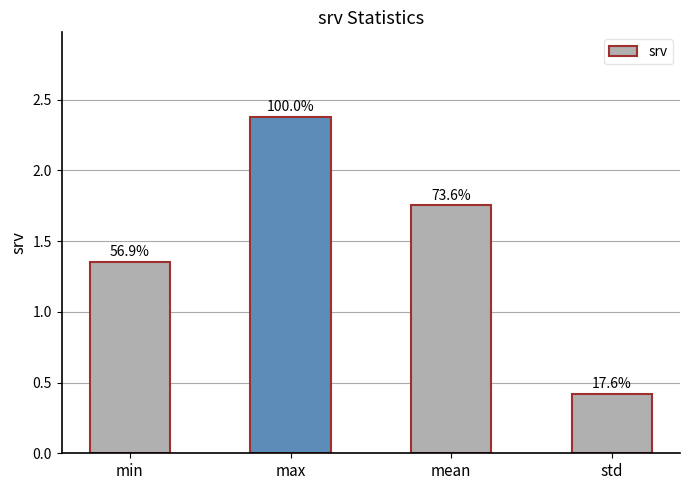

How many bars are there in total?

4